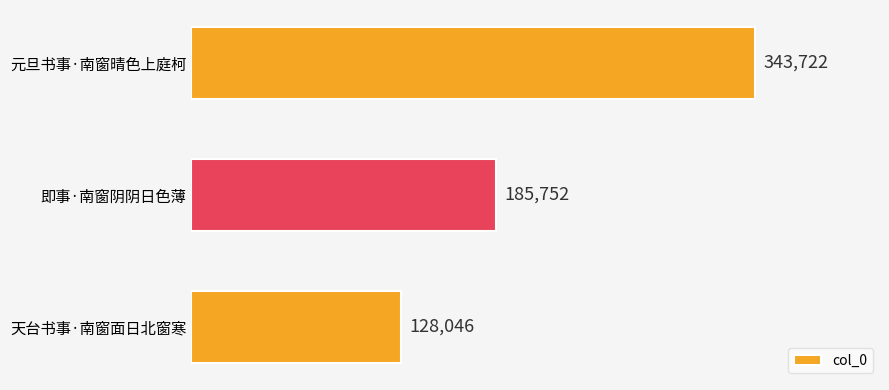

What is the change in value from 元旦书事·南窗晴色上庭柯 to 即事·南窗阴阴日色薄?

-157970